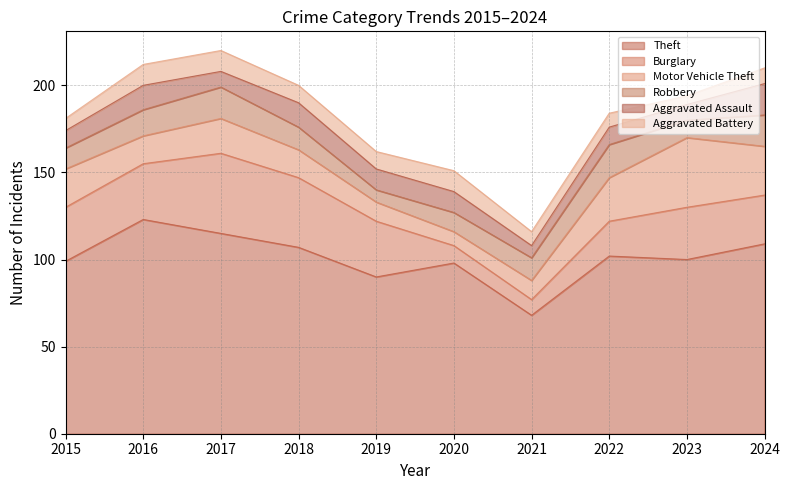

How many interior local valleys does the Theft series have?

3